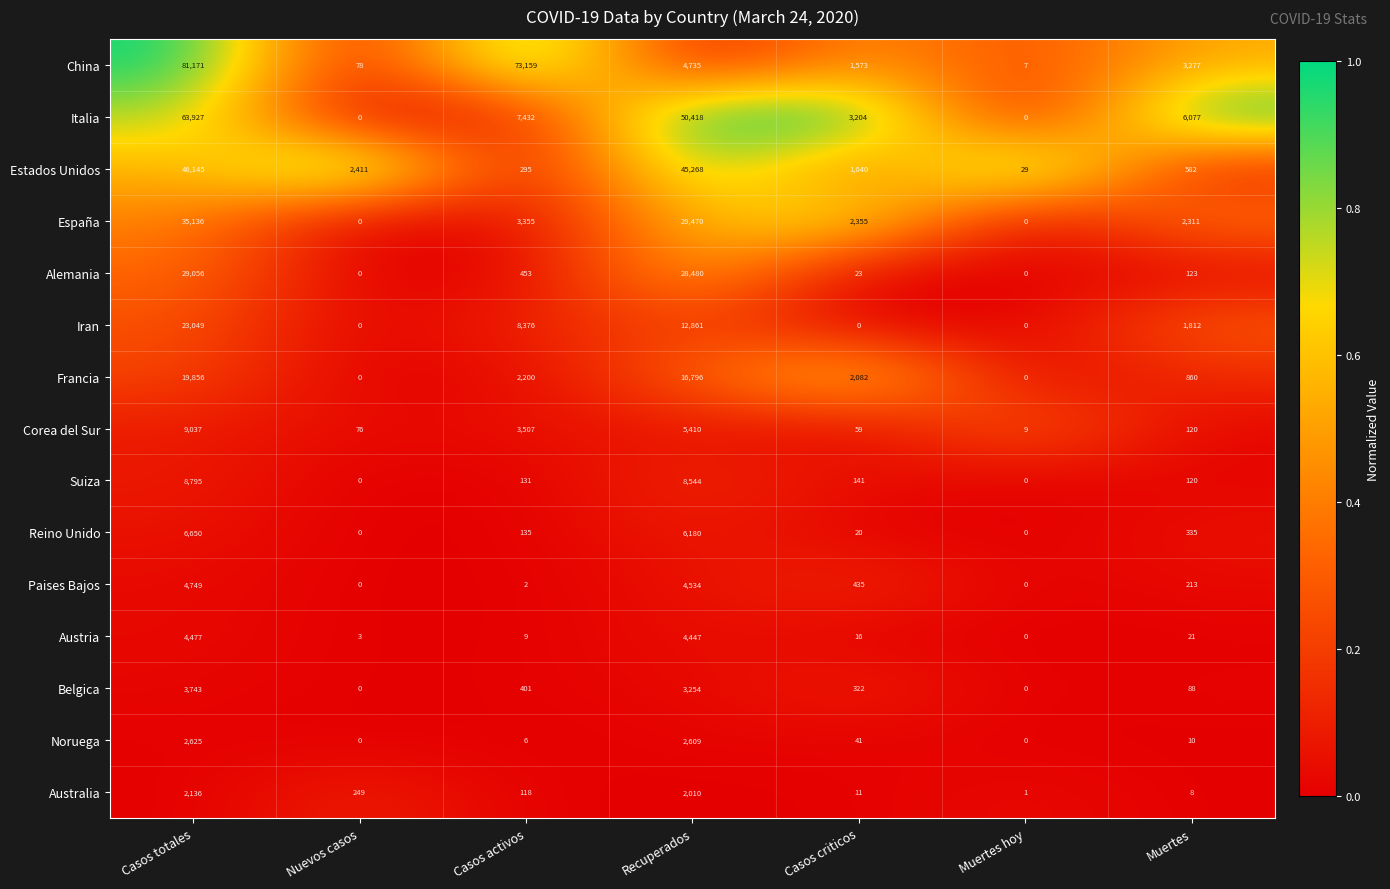

Which category has the highest value across all series?

Casos totales